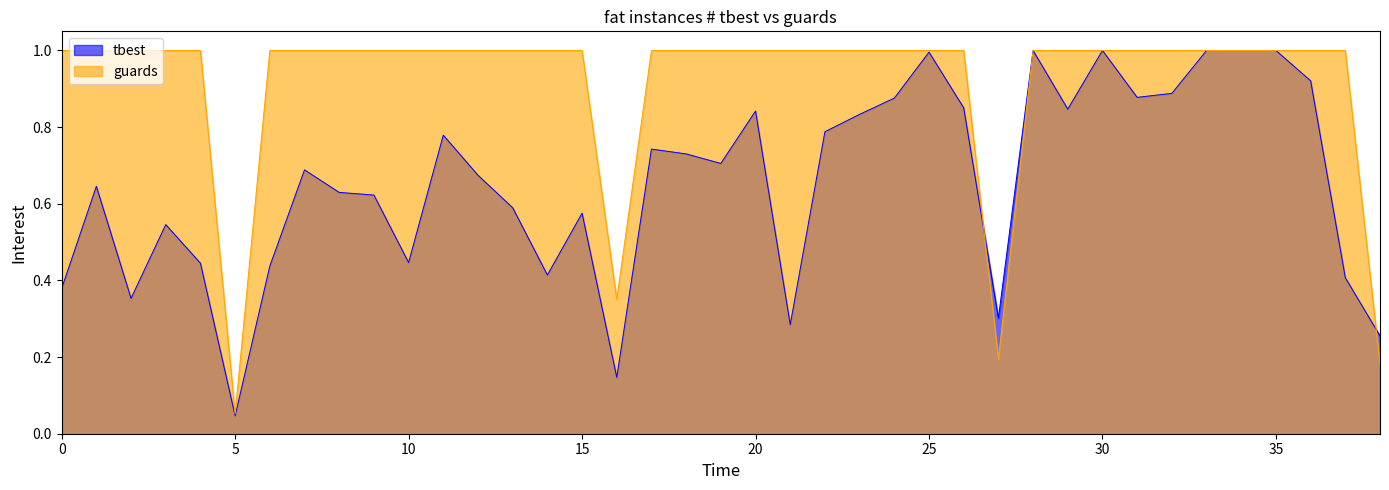

What is the value of the 26th point from the left?

1.0